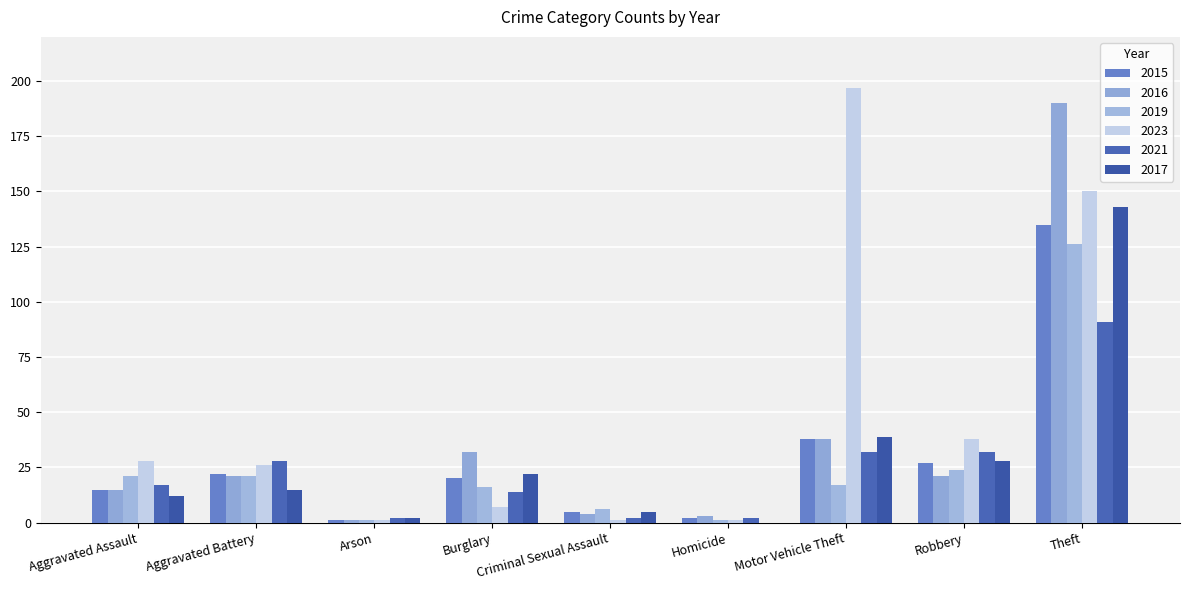

How many positive values does the 2017 series have?

8